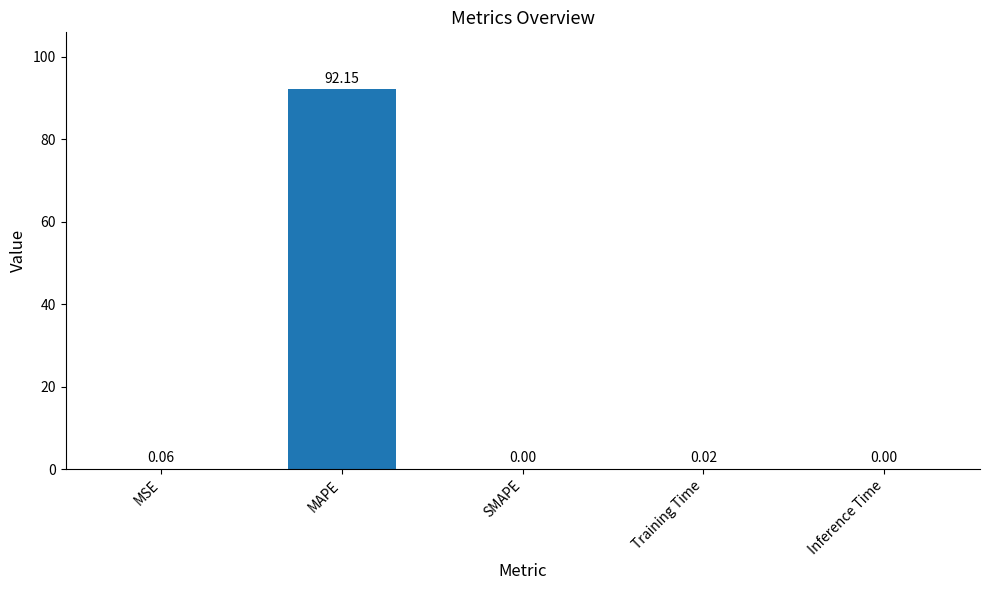

Which label corresponds to the largest value in the chart?

MAPE